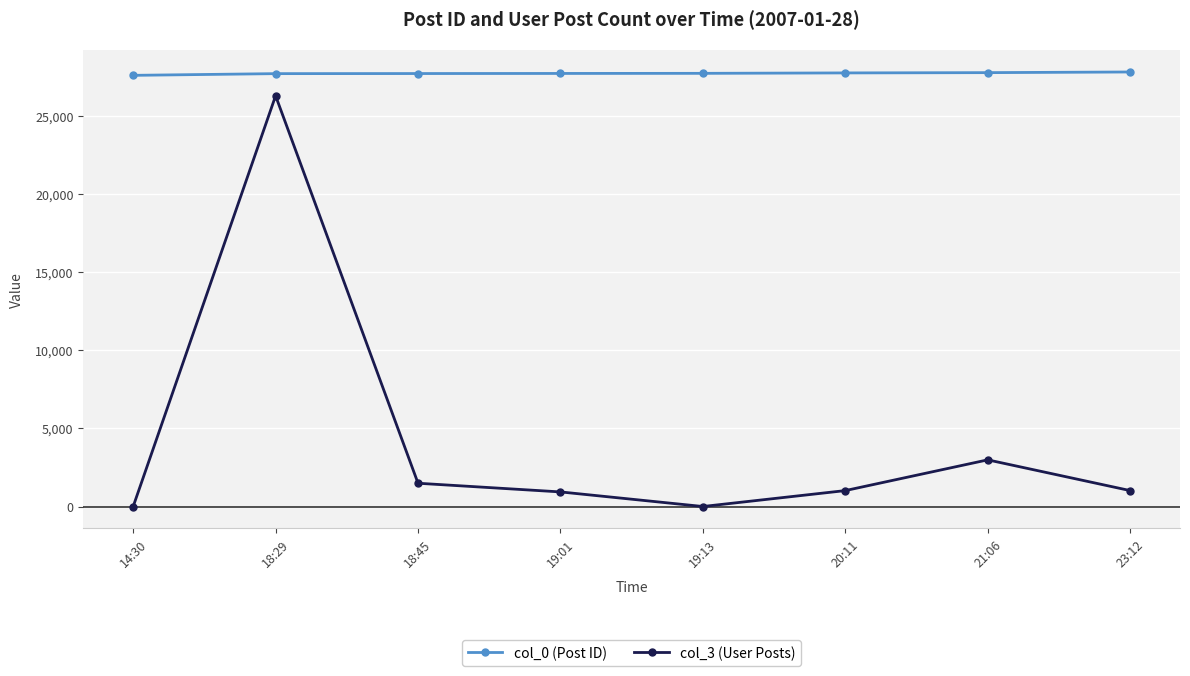

Where does the col_3 (User Posts) series first go above 1018?

18:29